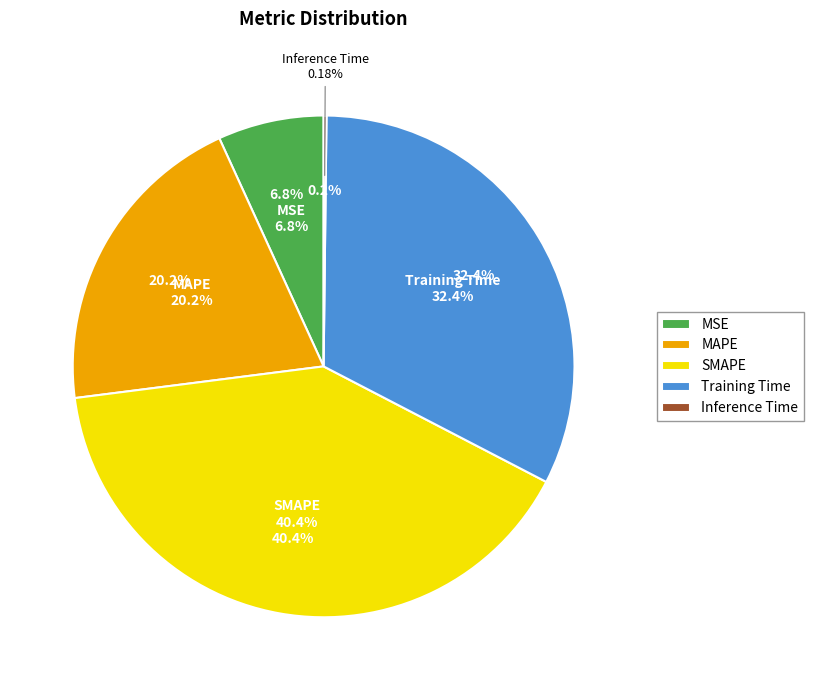

Combined, do MAPE and Training Time account for over 50%?

Yes